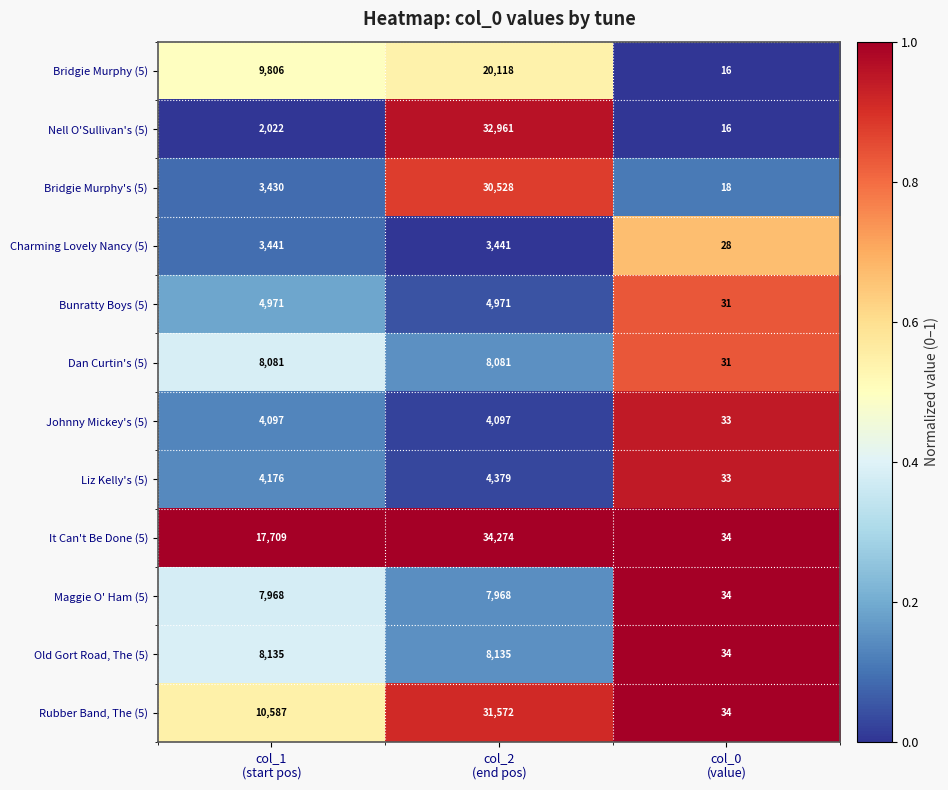

Count the Bridgie Murphy's (5) values in the range 18 to 30528.

3